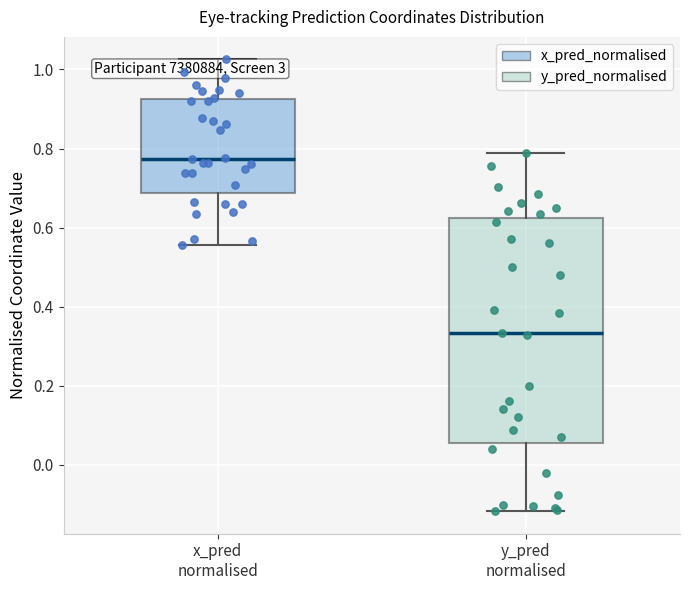

Where does the median line of the box for x_pred normalised sit on the y-axis? The values are not printed on the chart, so give them approximately, as read against the axis.

0.78